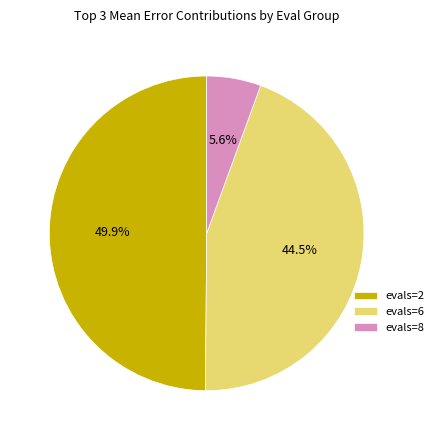

To the nearest percent, what is the average slice percentage?

33%